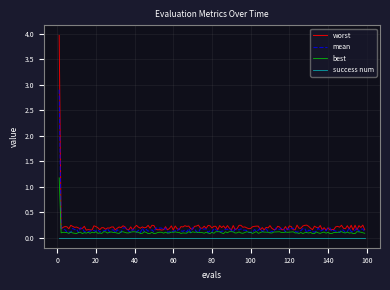

Which series has the largest range (max minus min)?

worst